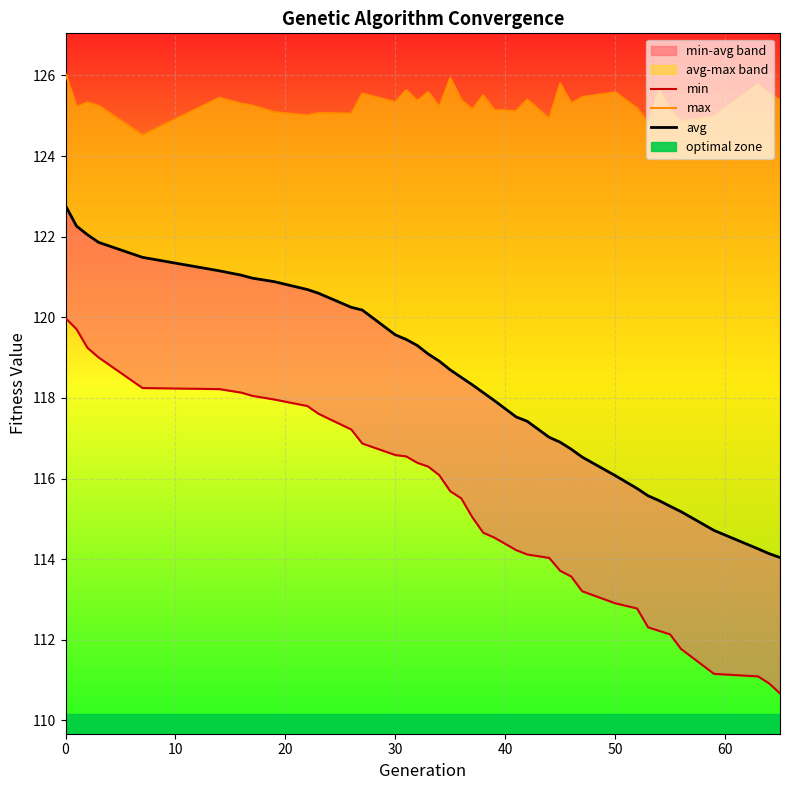

Reading left to right, list all the values displayed in this chart.

min: 120.0	119.7	119.2	119.0	118.2	118.2	118.1	118.0	118.0	117.8	117.6	117.2	116.9	116.6	116.5	116.4	116.3	116.1	115.7	115.5	115.0	114.7	114.5	114.2	114.1	114.0	113.7	113.6	113.2	112.9	112.8	112.3	112.2	112.1	111.8	111.2	111.1	110.9	110.7
max: 126.0	125.2	125.3	125.2	124.5	125.4	125.3	125.3	125.1	125.0	125.1	125.1	125.6	125.3	125.6	125.4	125.6	125.2	125.9	125.4	125.2	125.5	125.1	125.1	125.4	124.9	125.8	125.3	125.5	125.6	125.2	124.8	125.6	125.2	124.9	125.0	125.8	125.5	125.4
avg: 122.8	122.3	122.0	121.9	121.5	121.2	121.0	121.0	120.9	120.7	120.6	120.2	120.2	119.6	119.4	119.3	119.1	118.9	118.7	118.5	118.3	118.1	117.9	117.5	117.4	117.0	116.9	116.7	116.5	116.1	115.8	115.6	115.5	115.3	115.2	114.7	114.3	114.1	114.0